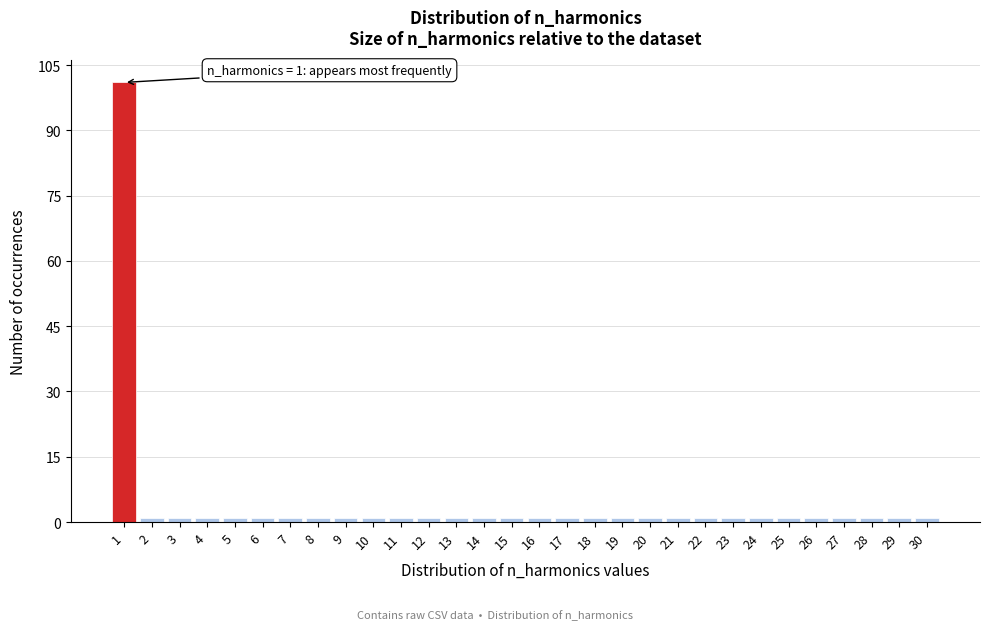

Which range on the x-axis has the tallest bar?

0.5 to 1.5